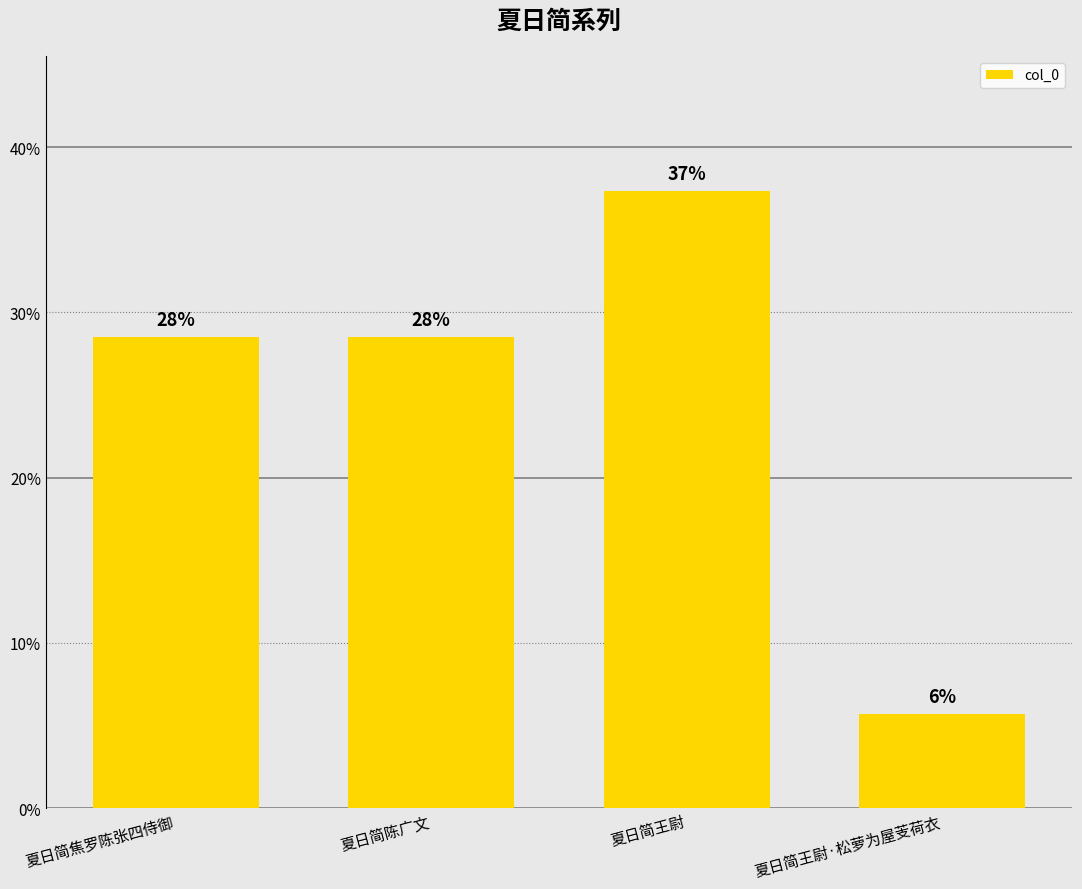

Rank the categories by value from lowest to highest.

夏日简王尉·松萝为屋芰荷衣, 夏日简陈广文, 夏日简焦罗陈张四侍御, 夏日简王尉